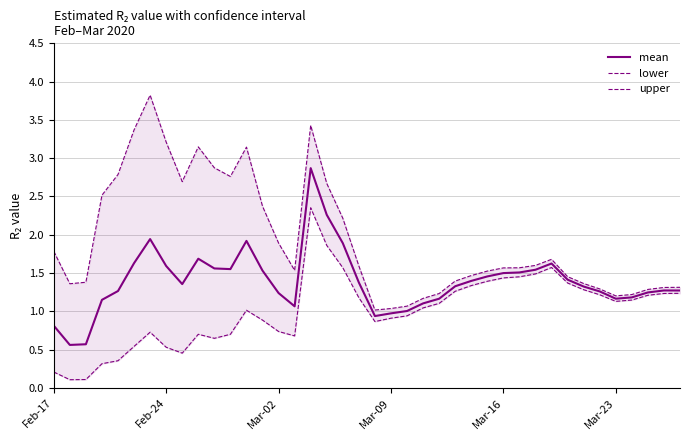

What is the value of the lower point at the 28th from the left?

1.4